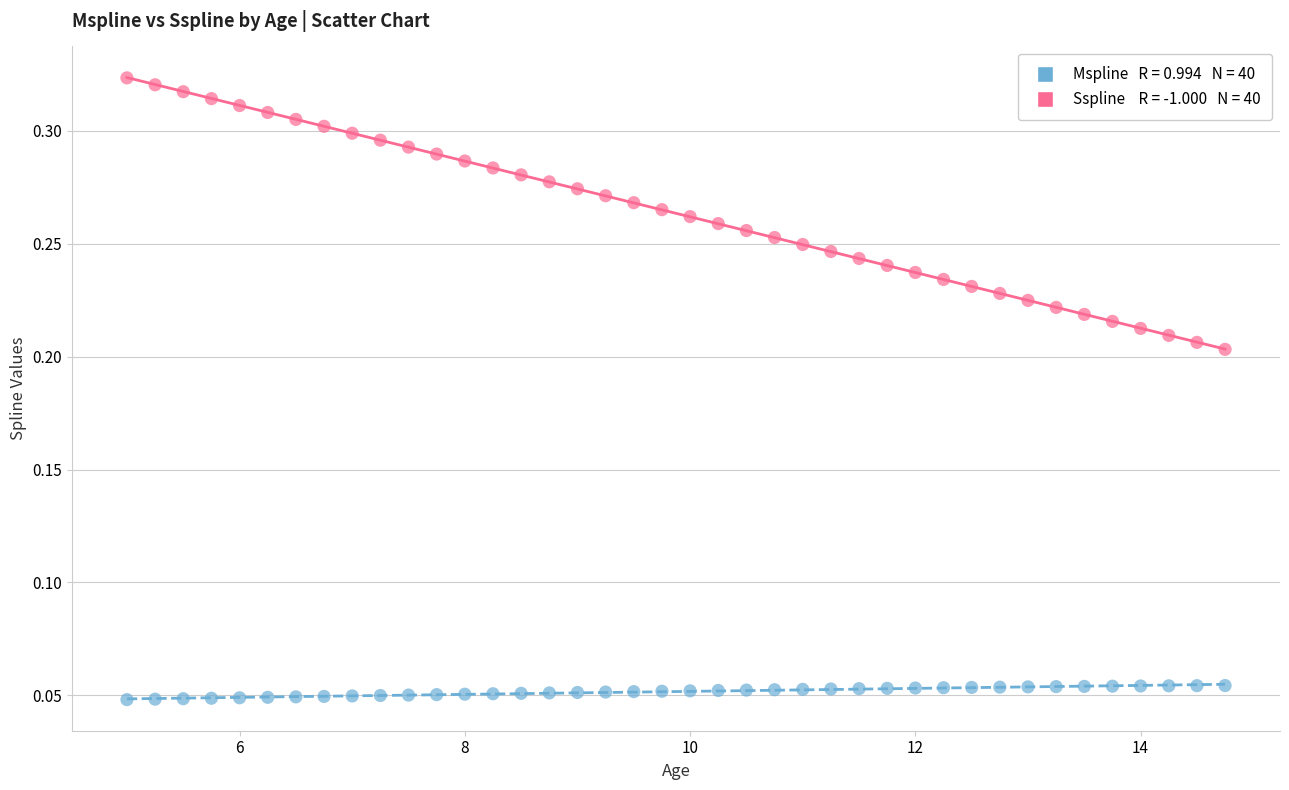

Across all data points, what is the range of X values (max minus min)?

9.8